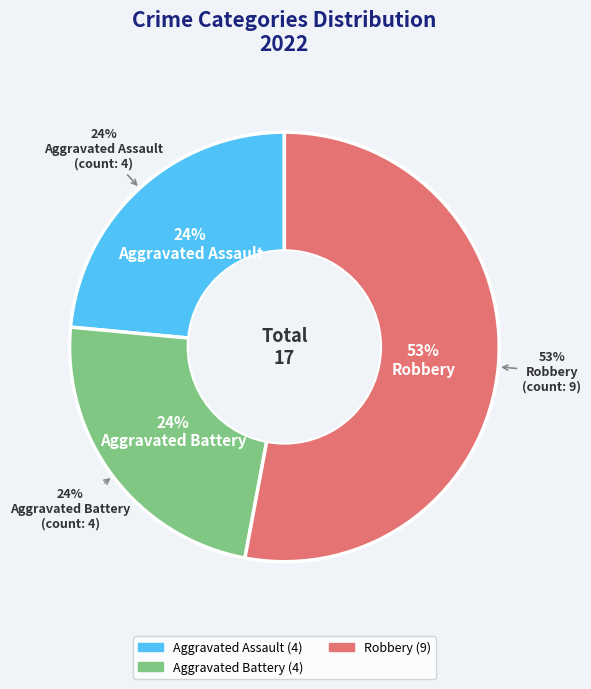

To the nearest percent, what portion does Robbery represent?

53%